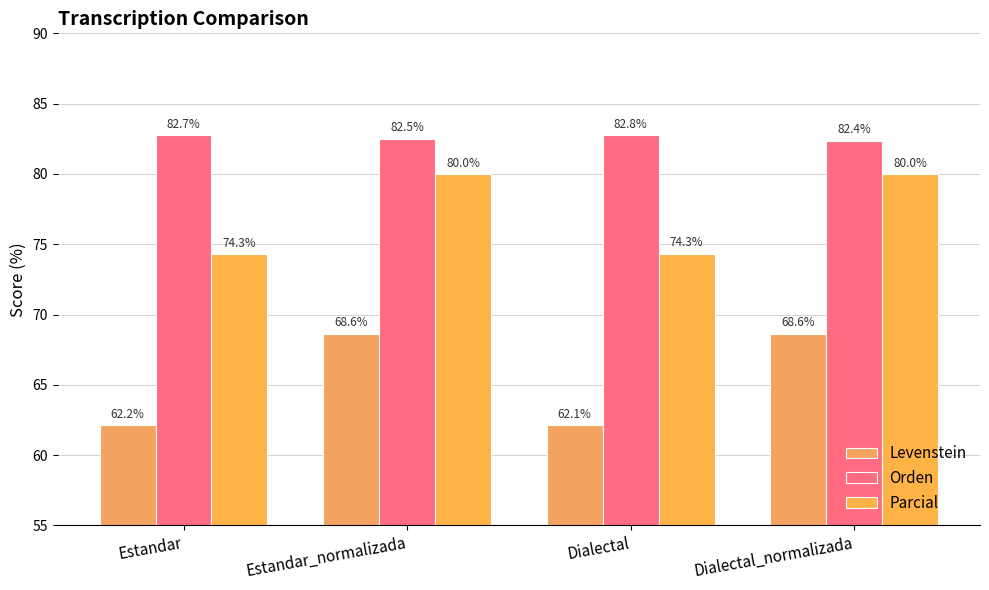

Rank the series by their maximum value, from highest to lowest.

Orden, Parcial, Levenstein